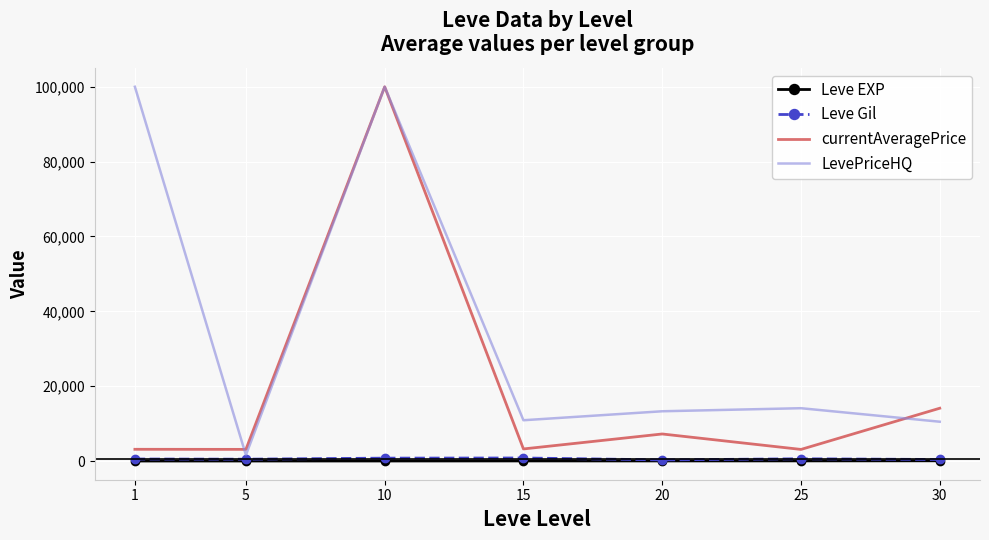

What is the smallest value displayed?

1.3